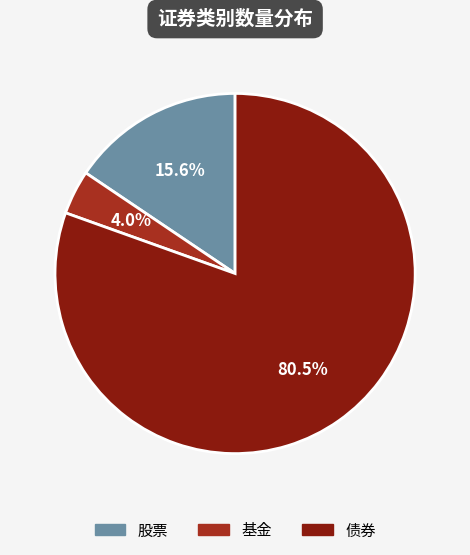

Between 股票 and 债券, which is larger?

债券